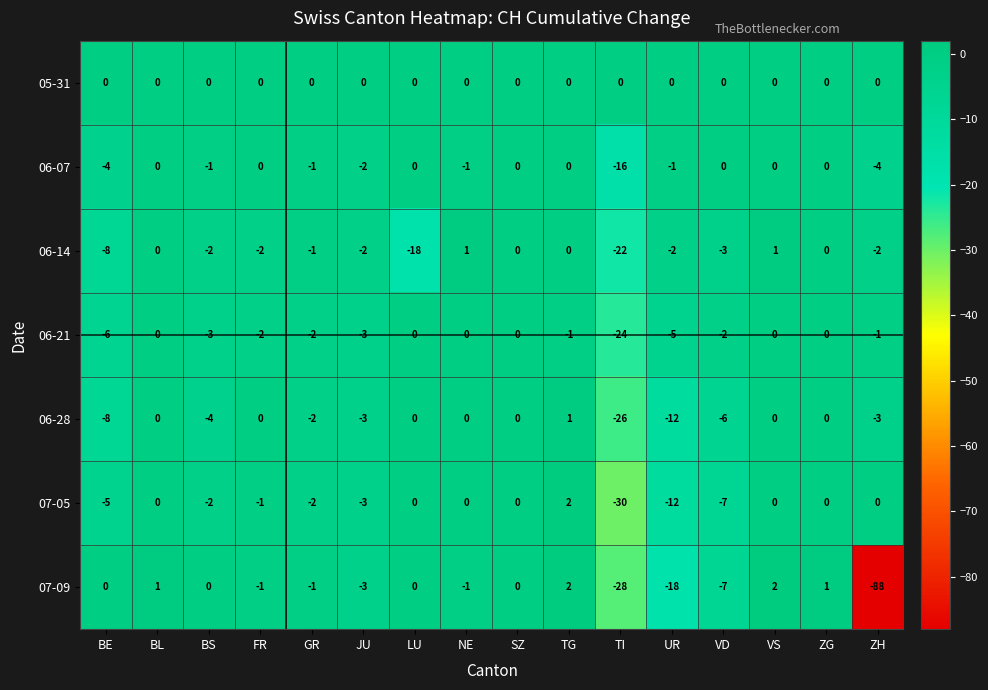

How many series are shown in this chart?

7